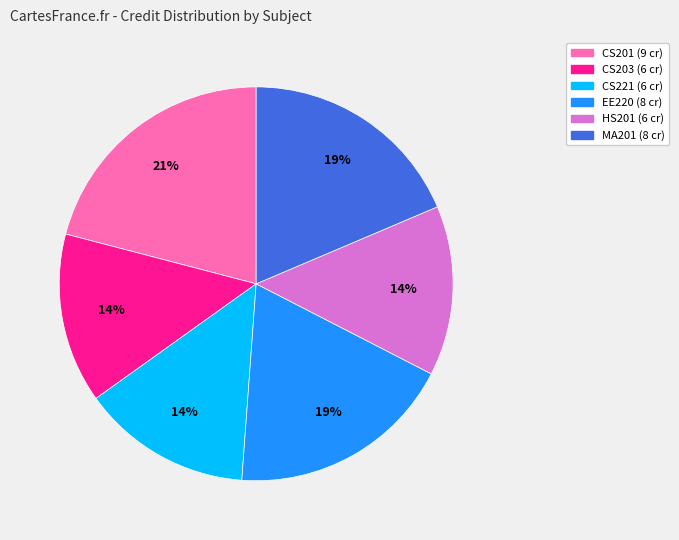

To the nearest percent, what is the average slice percentage?

17%